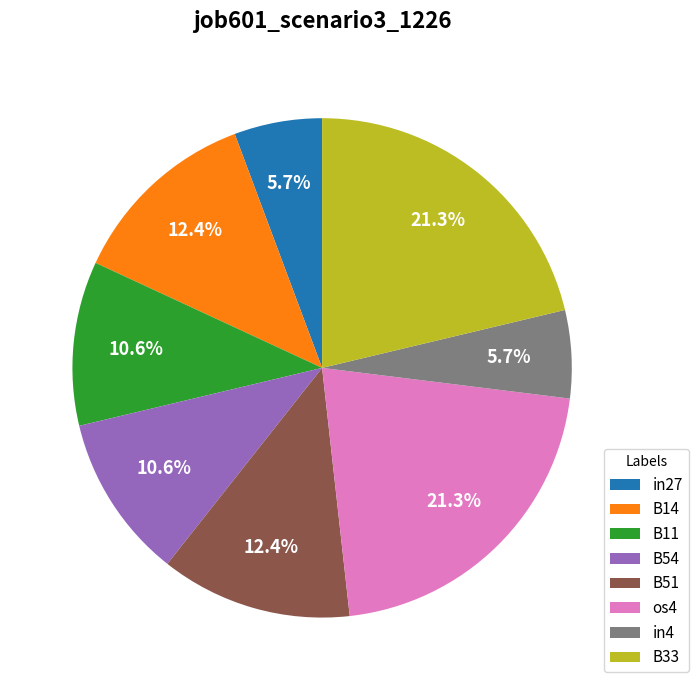

What percentage is the in27 slice, to the nearest percent?

6%